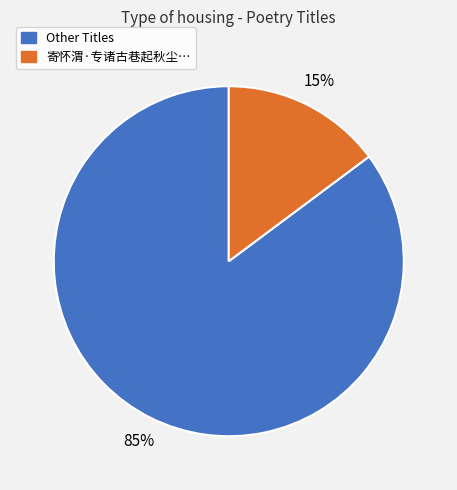

Does any single category account for the majority?

Yes